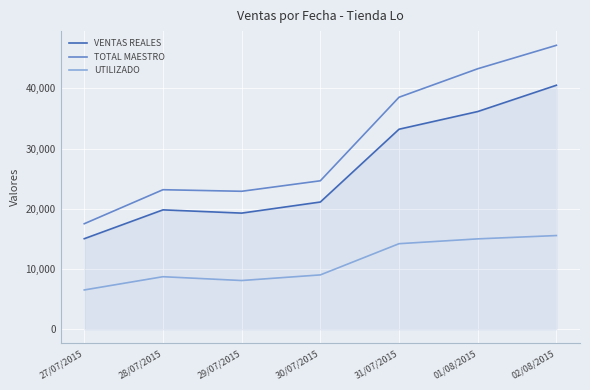

What is the approximate value of TOTAL MAESTRO at 30/07/2015?

24660.0